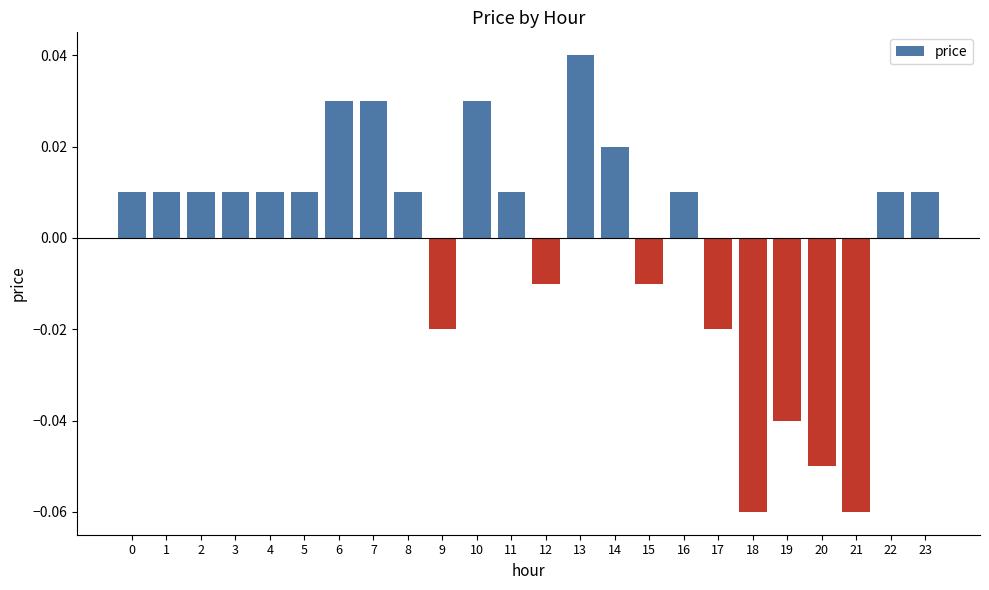

The chart shows a value of 0.1 at 13. True or false?

False